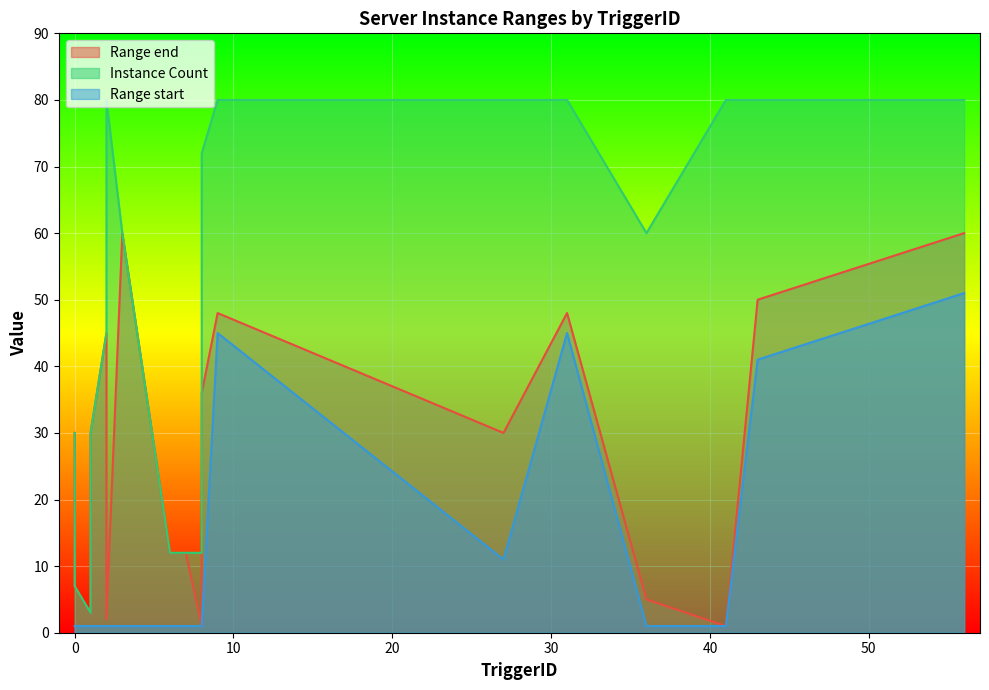

Which has a higher value, 31 or 27?

31